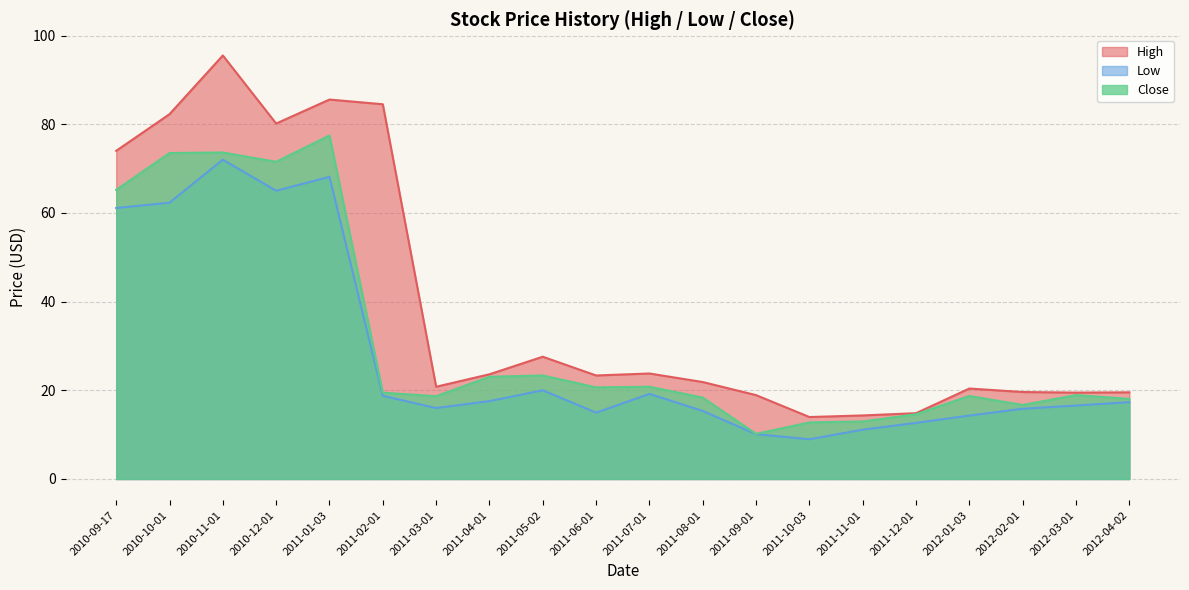

True or false: Close and High intersect in this chart.

False